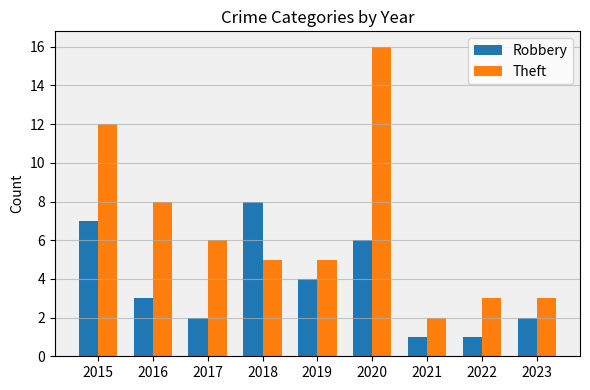

Which series has the widest spread of values?

Theft